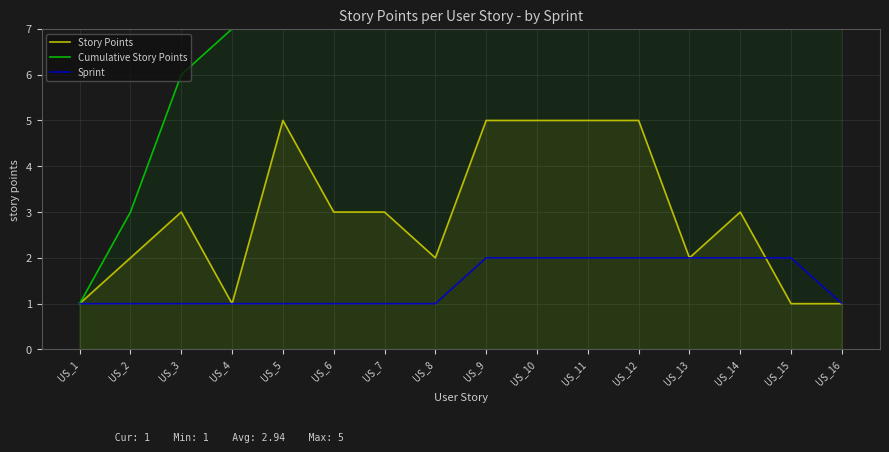

Rank the series by their maximum value, from lowest to highest.

Sprint, Story Points, Cumulative Story Points